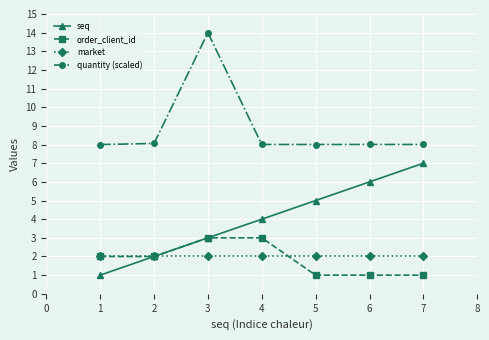

True or false: market and quantity (scaled) cross at least once.

False